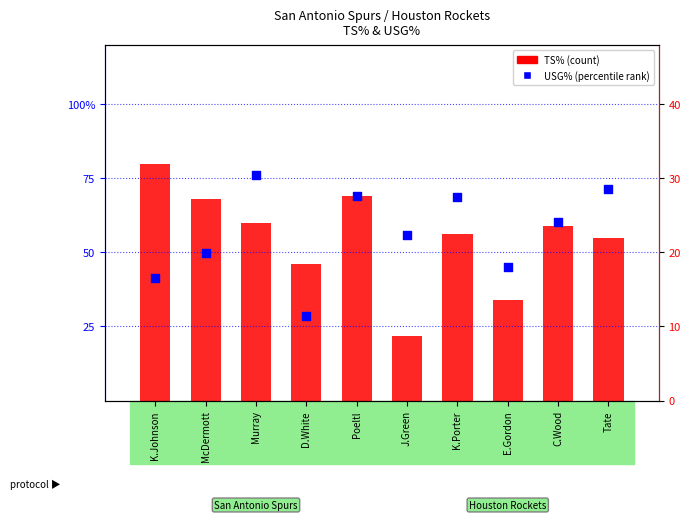

Which series has the largest Y range (max minus min)?

USG% (percentile rank)